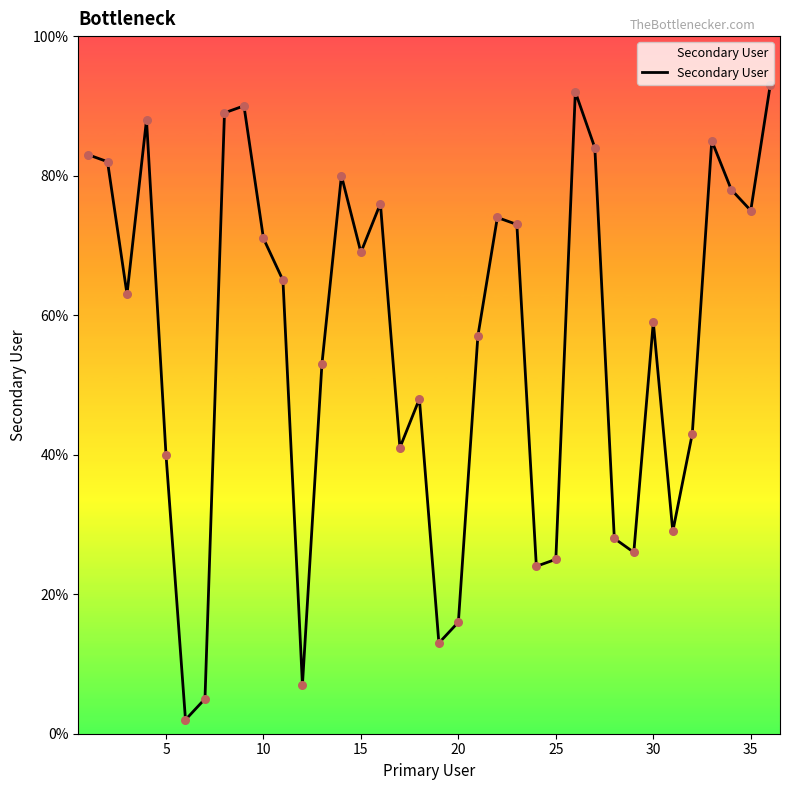

What is the difference between the maximum and minimum values?

91